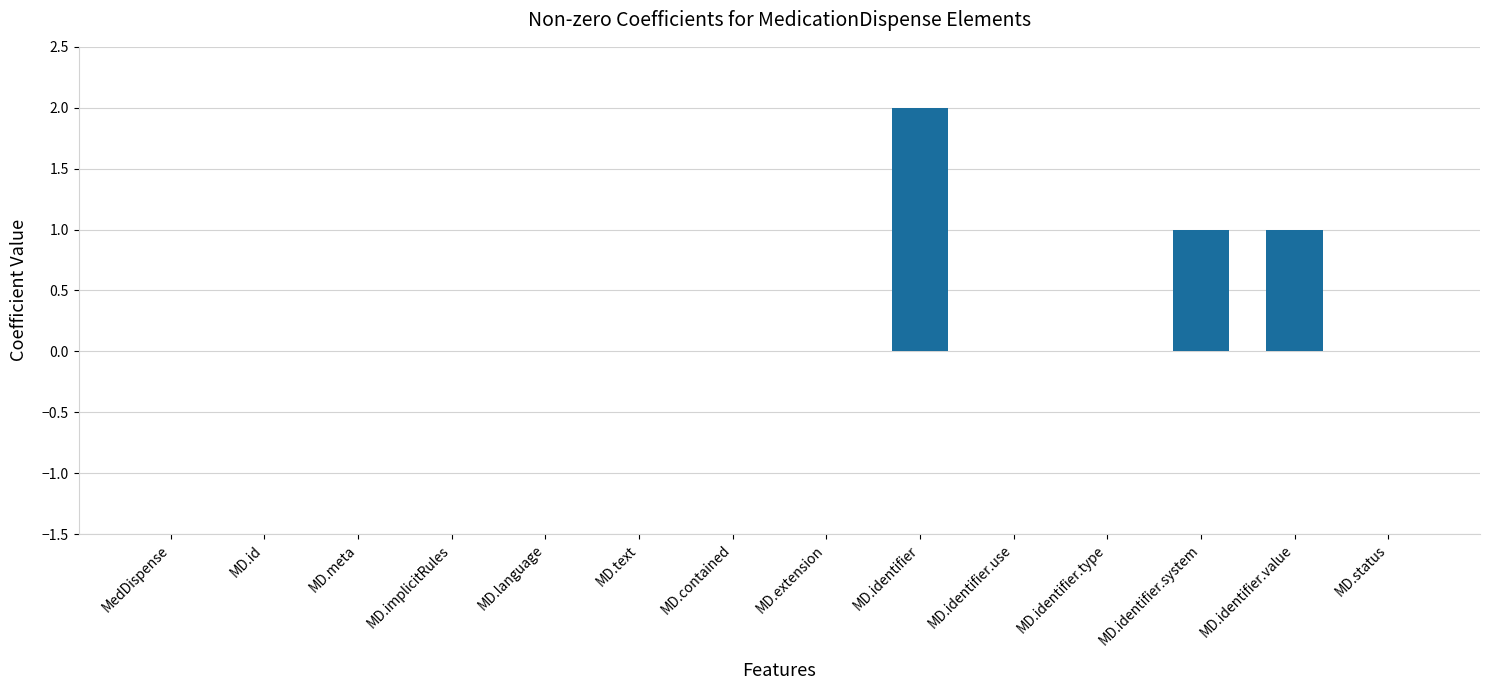

What is the sum of all values?

4